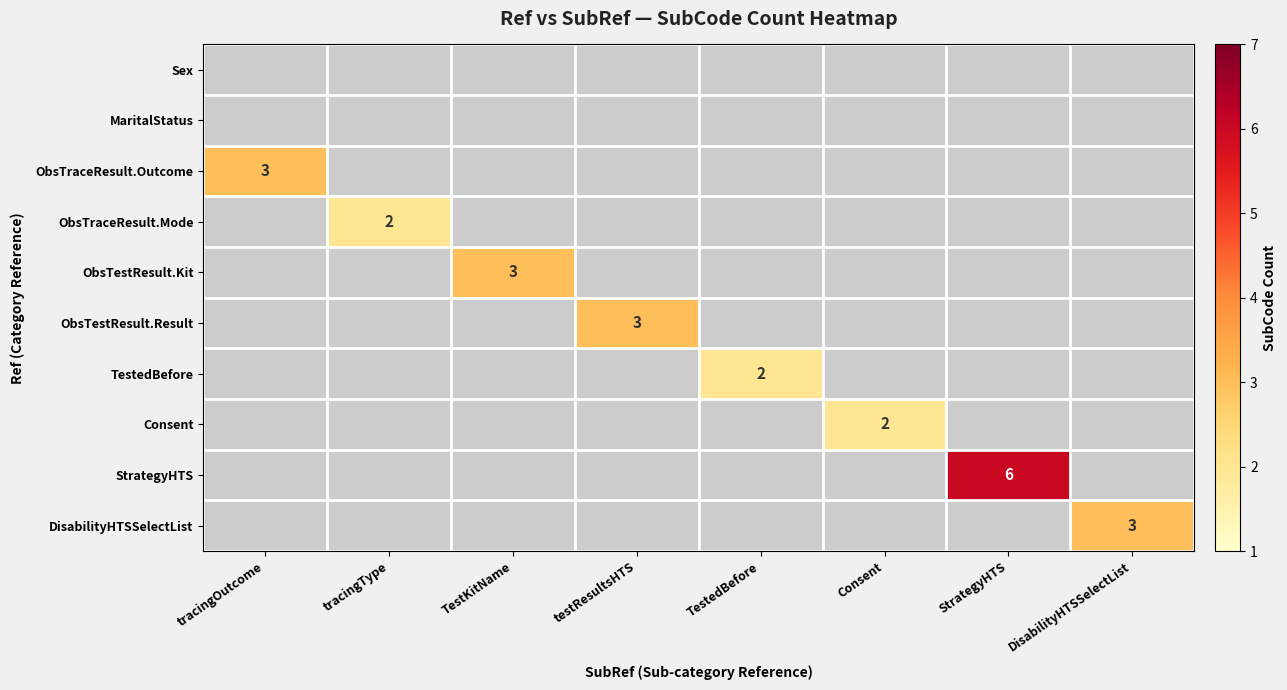

List the labels in order of ObsTestResult.Result value, smallest first.

tracingOutcome, tracingType, TestKitName, testResultsHTS, TestedBefore, Consent, StrategyHTS, DisabilityHTSSelectList